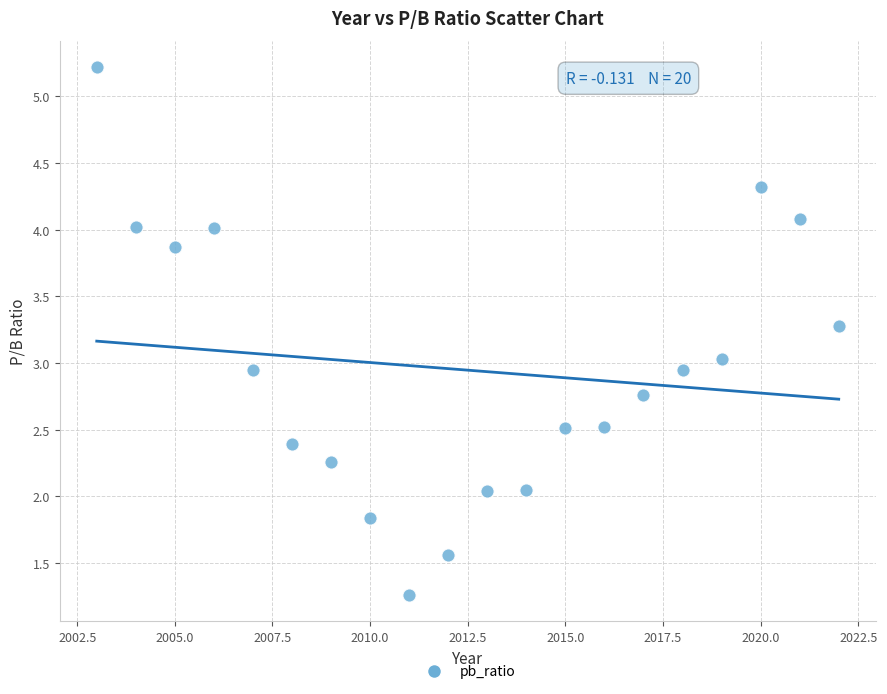

What is the range of X values (max minus min)?

19.0